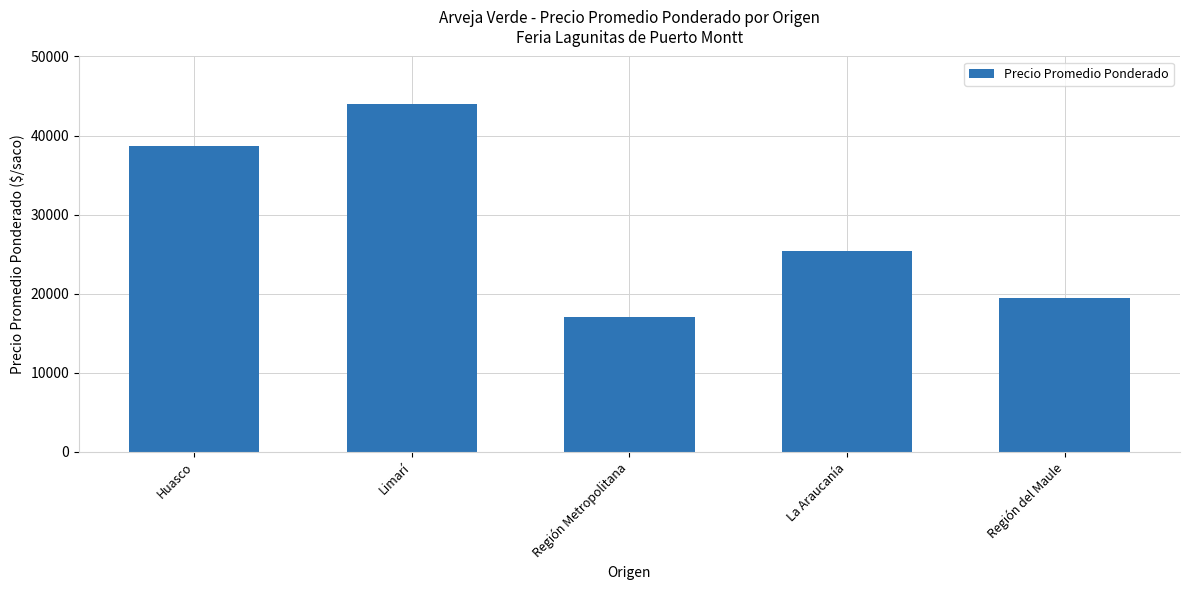

How many bars are there in total?

5